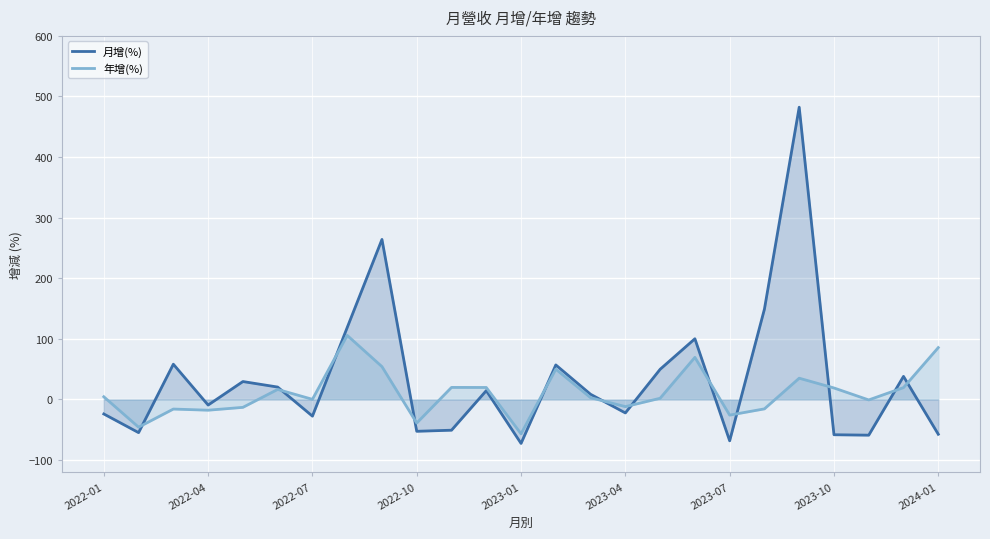

How many lines are shown in the chart?

2